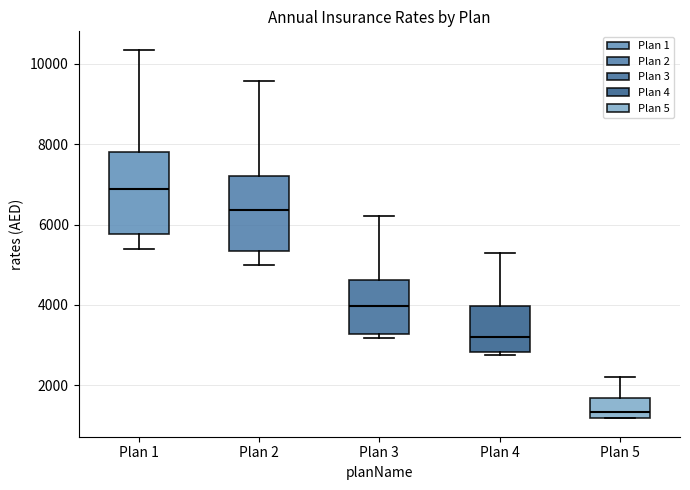

Which box's median line is the highest?

Plan 1